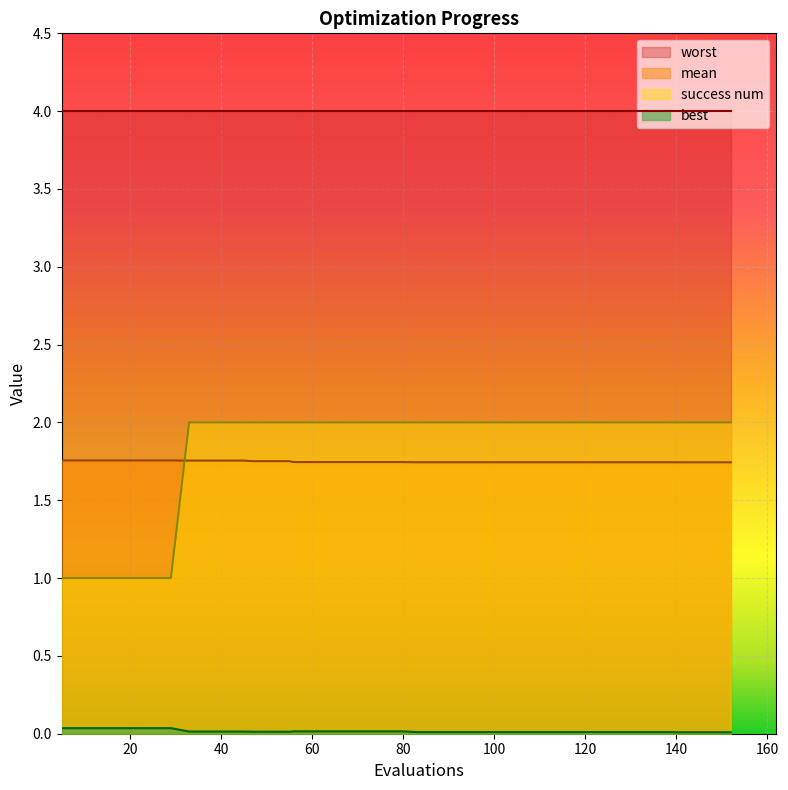

True or false: success num has more than 1 points higher than both neighbors.

False